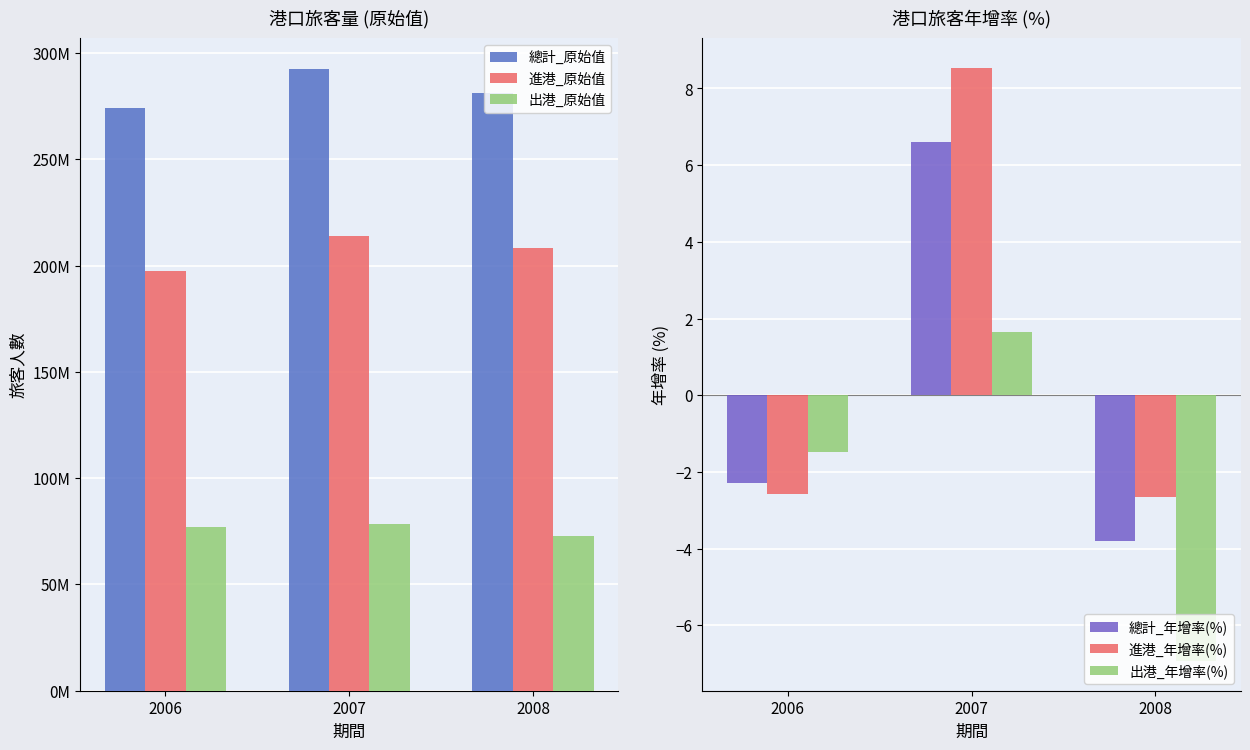

What is the sum of all 出港_原始值 values?

228204162.0